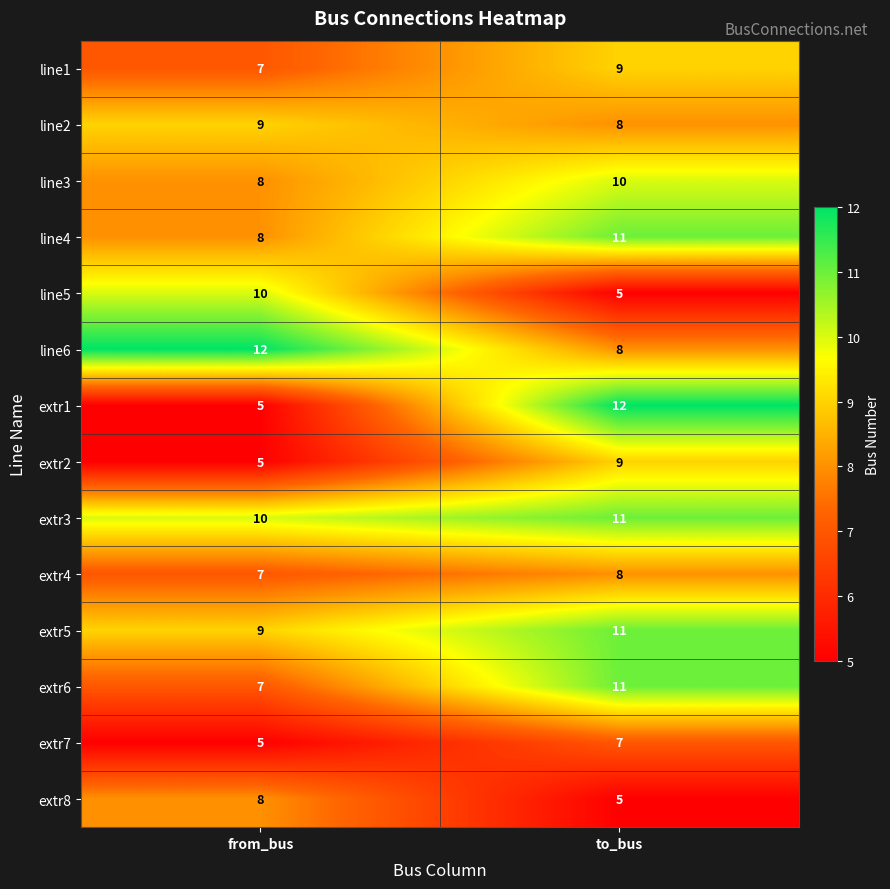

Which series has the largest range (max minus min)?

extr1